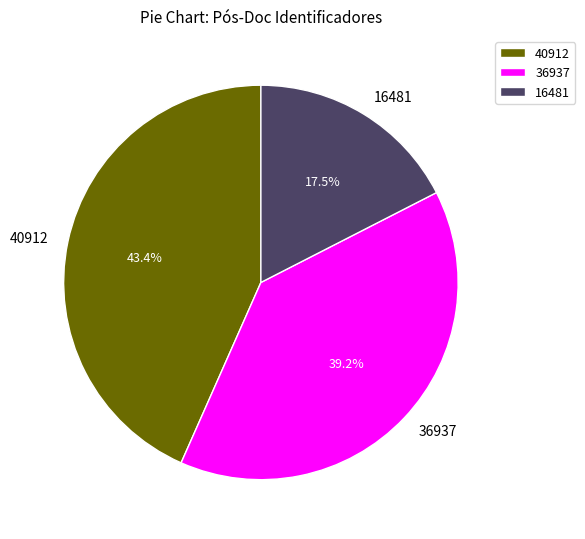

Which slice is the largest?

40912